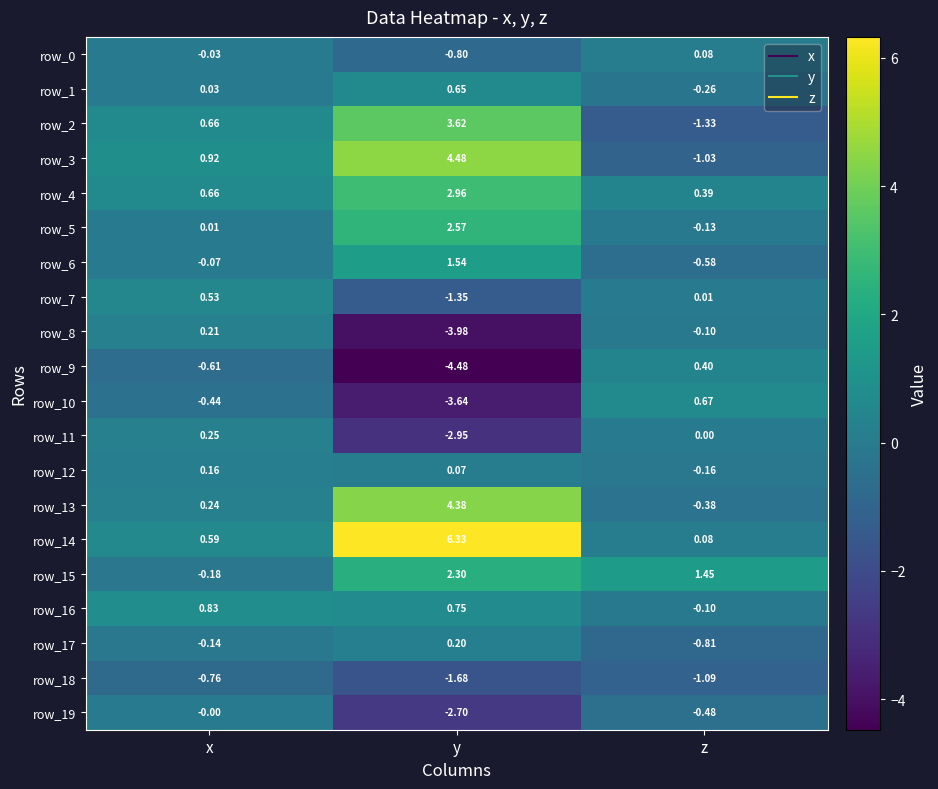

Rank the categories by row_14 value from lowest to highest.

z, x, y